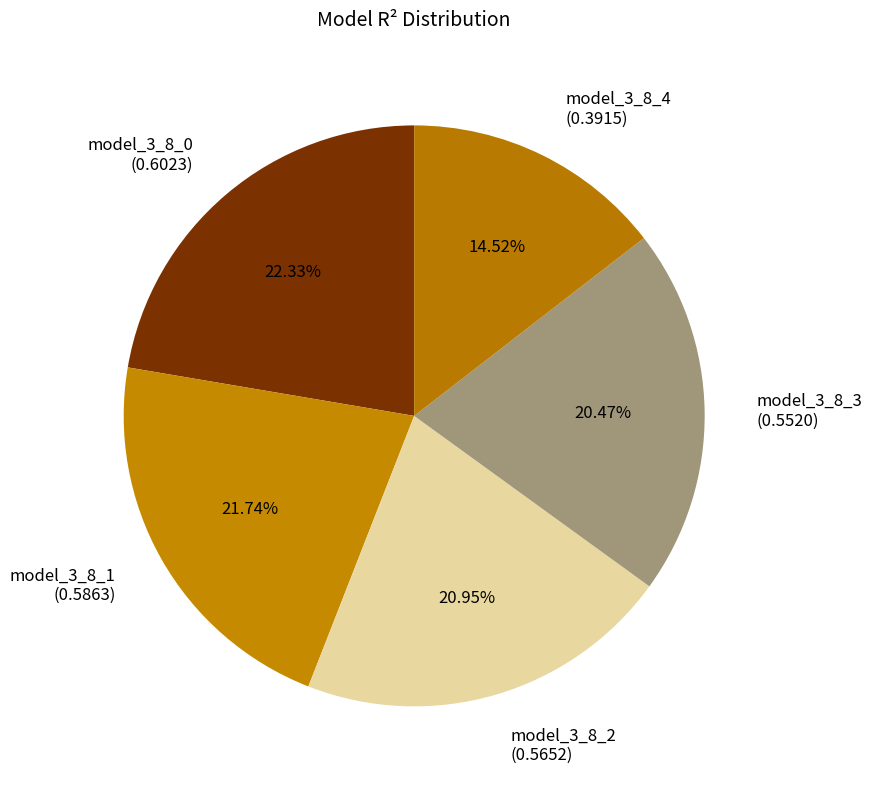

What percentage do model_3_8_4 and model_3_8_1 together represent?

36.3%